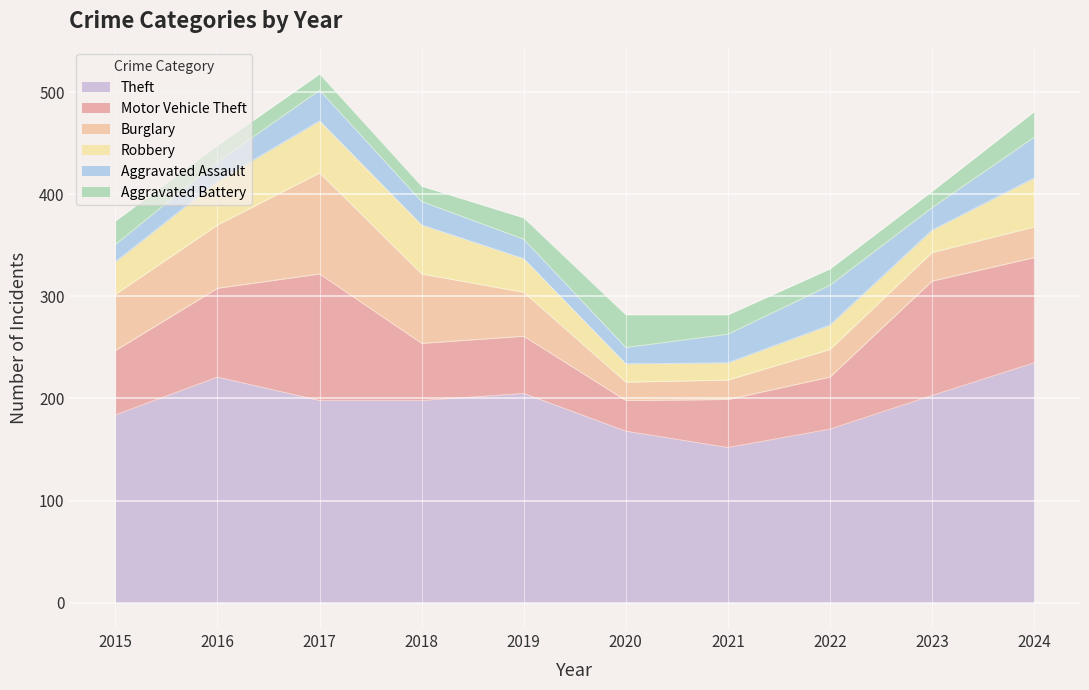

At which category does Theft reach its first local peak?

2016